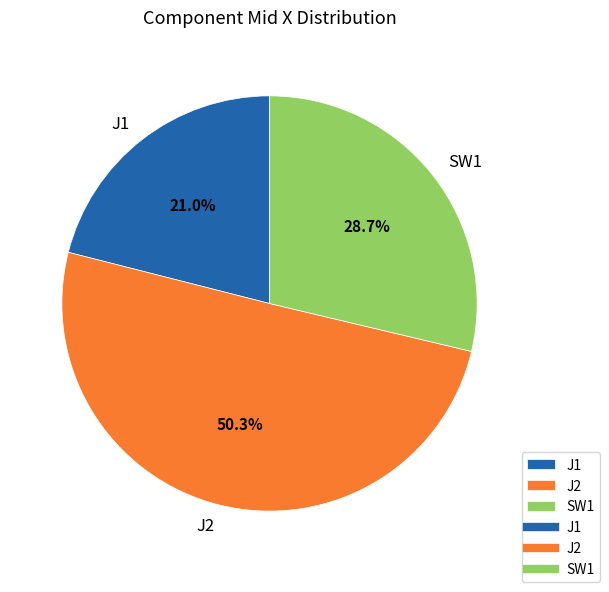

How much of the chart is everything except SW1?

71.3%